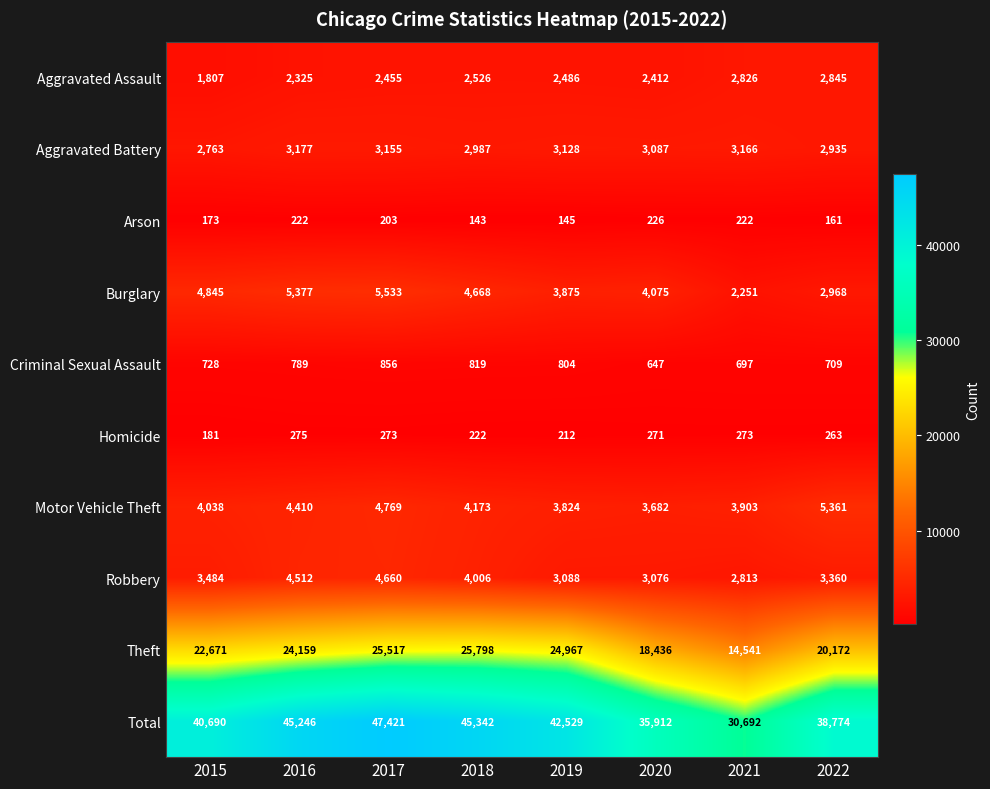

Rank the series by their maximum value, from highest to lowest.

Total, Theft, Burglary, Motor Vehicle Theft, Robbery, Aggravated Battery, Aggravated Assault, Criminal Sexual Assault, Homicide, Arson